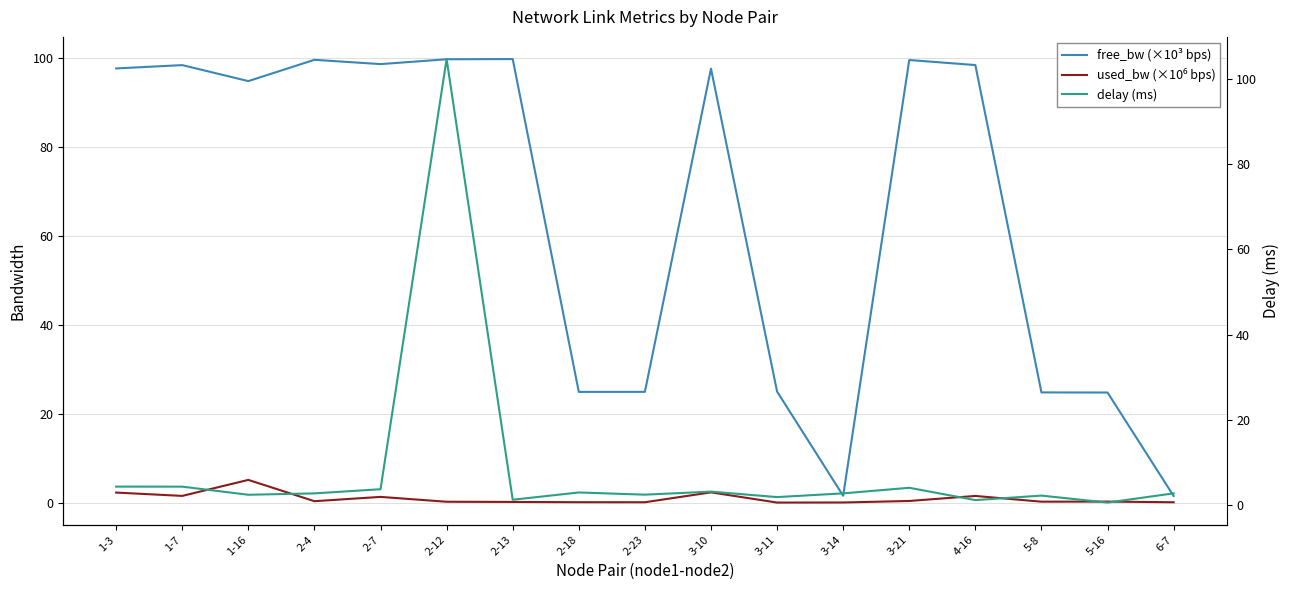

What is the sum of all delay (ms) values?

147.9